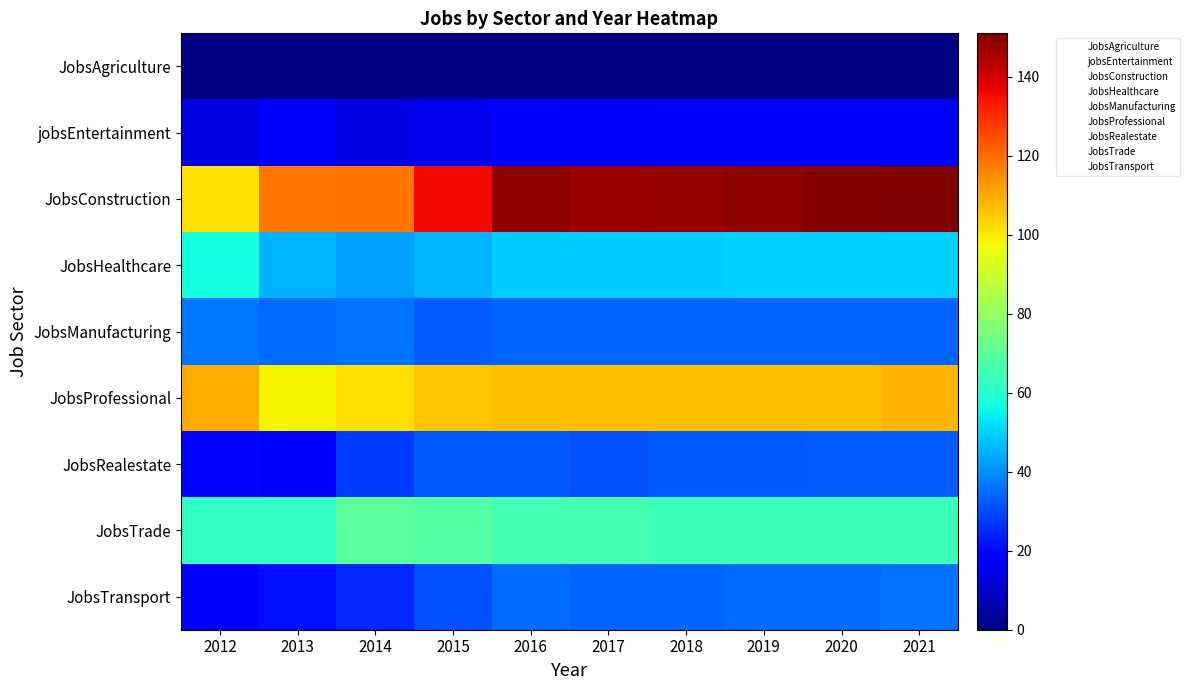

How many categories are shown in the chart?

10